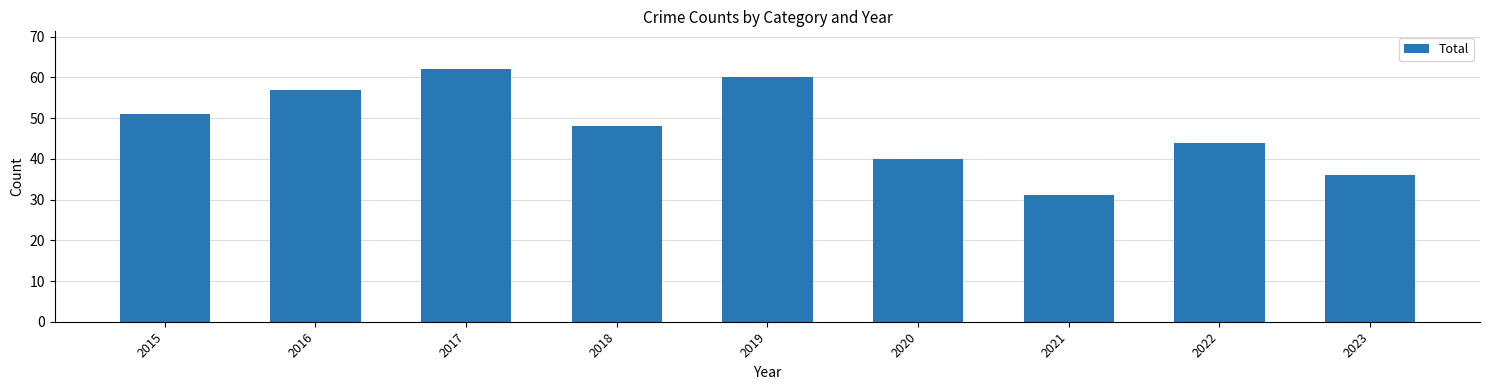

What is the difference between the maximum and minimum values?

31